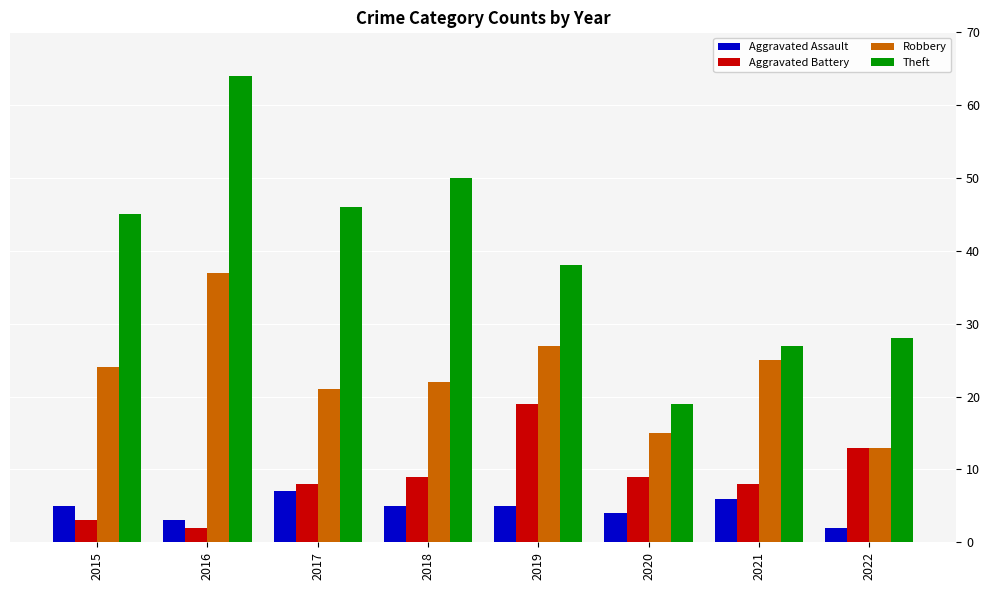

Reading right to left, list all the values displayed in this chart.

Aggravated Assault: 2022=2	2021=6	2020=4	2019=5	2018=5	2017=7	2016=3	2015=5
Aggravated Battery: 2022=13	2021=8	2020=9	2019=19	2018=9	2017=8	2016=2	2015=3
Robbery: 2022=13	2021=25	2020=15	2019=27	2018=22	2017=21	2016=37	2015=24
Theft: 2022=28	2021=27	2020=19	2019=38	2018=50	2017=46	2016=64	2015=45